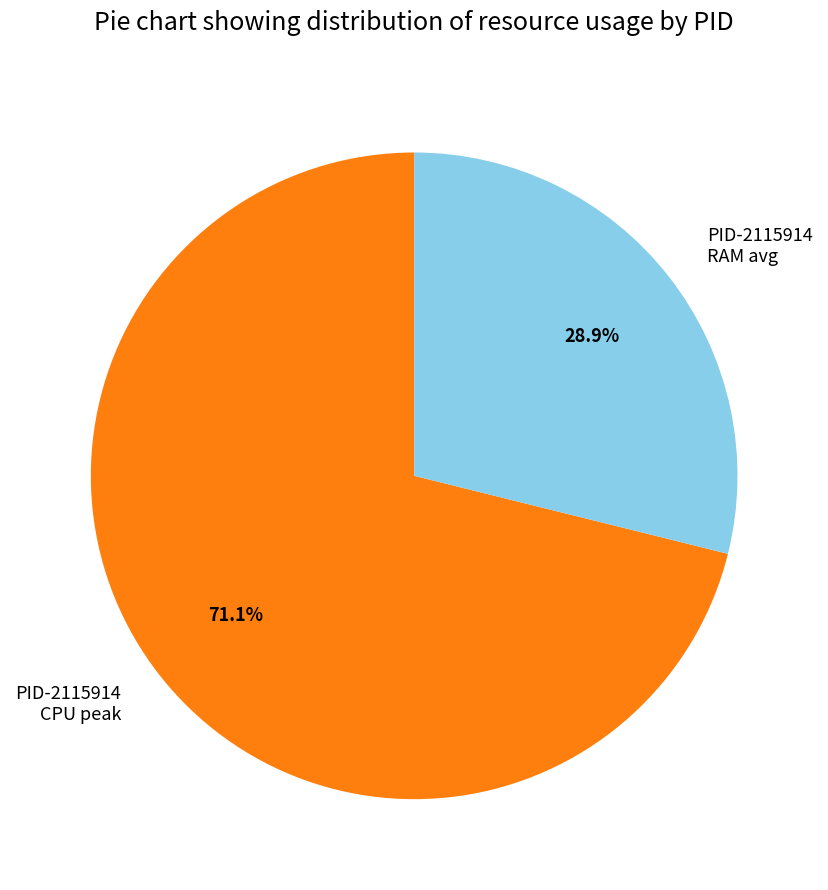

How much of the chart is everything except PID-2115914 RAM avg?

71.1%